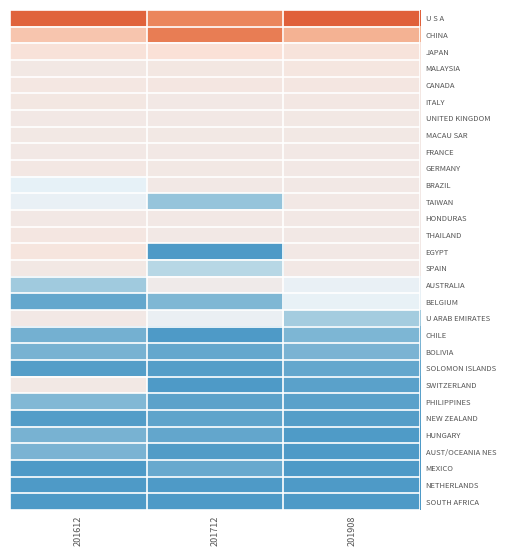

Which has a higher value, 201712 or 201908?

201908